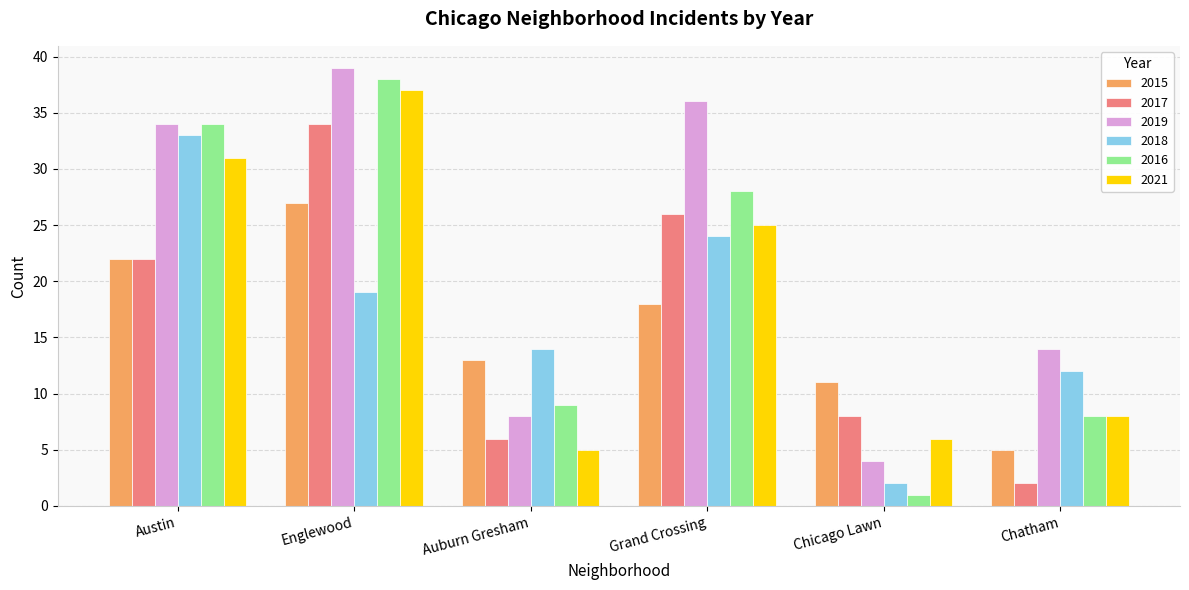

At which label does 2016 first exceed 28?

Austin